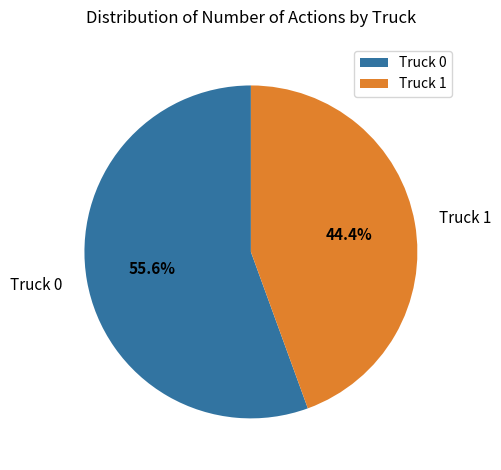

Count the number of slices in the pie.

2